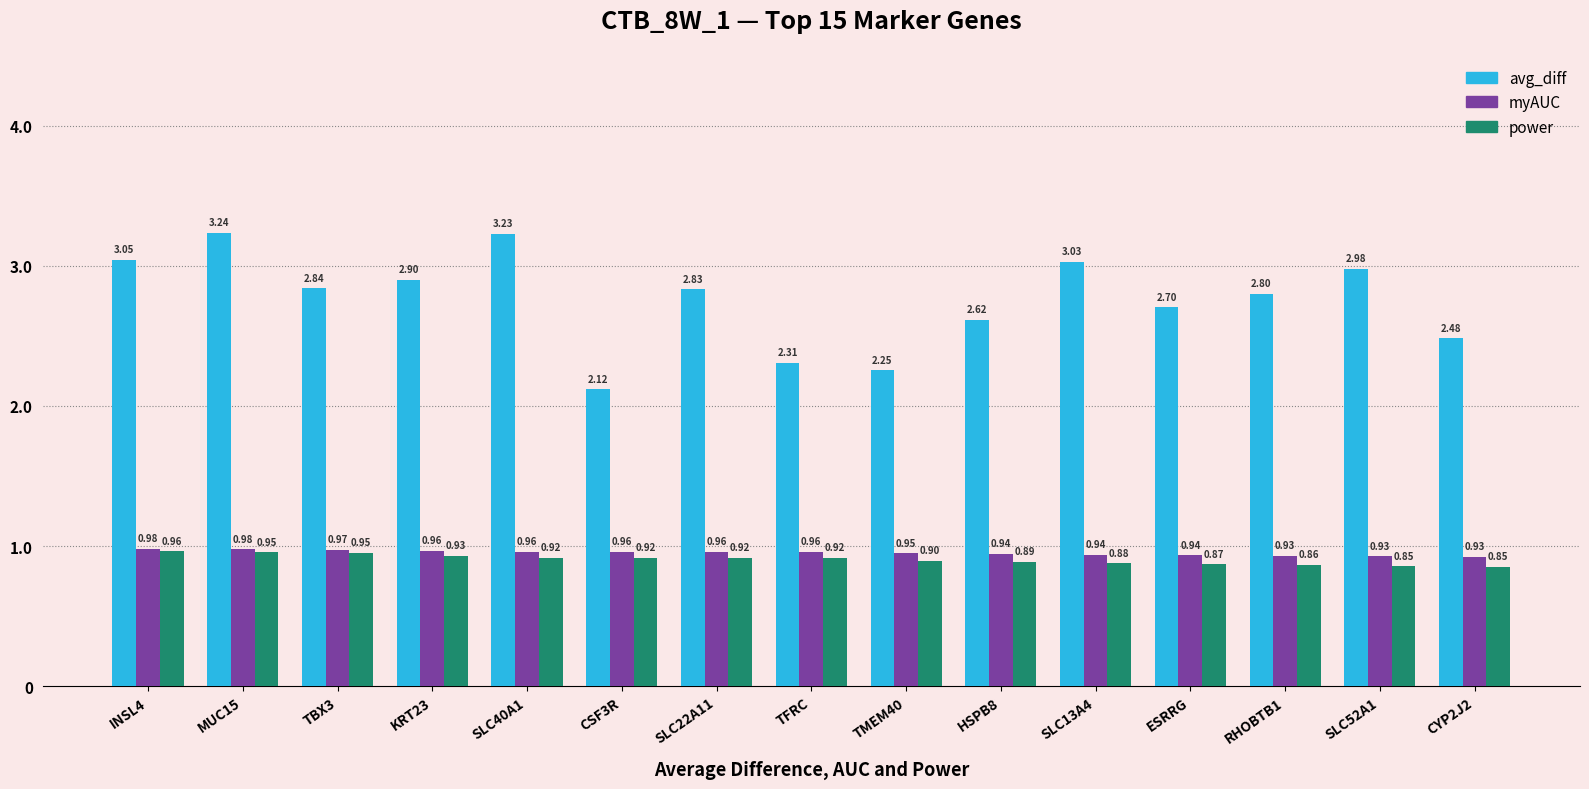

What is the sum of all power values?

13.6